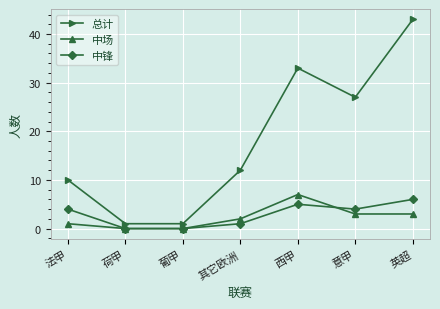

The 中锋 series shows 2 at 荷甲. True or false?

False